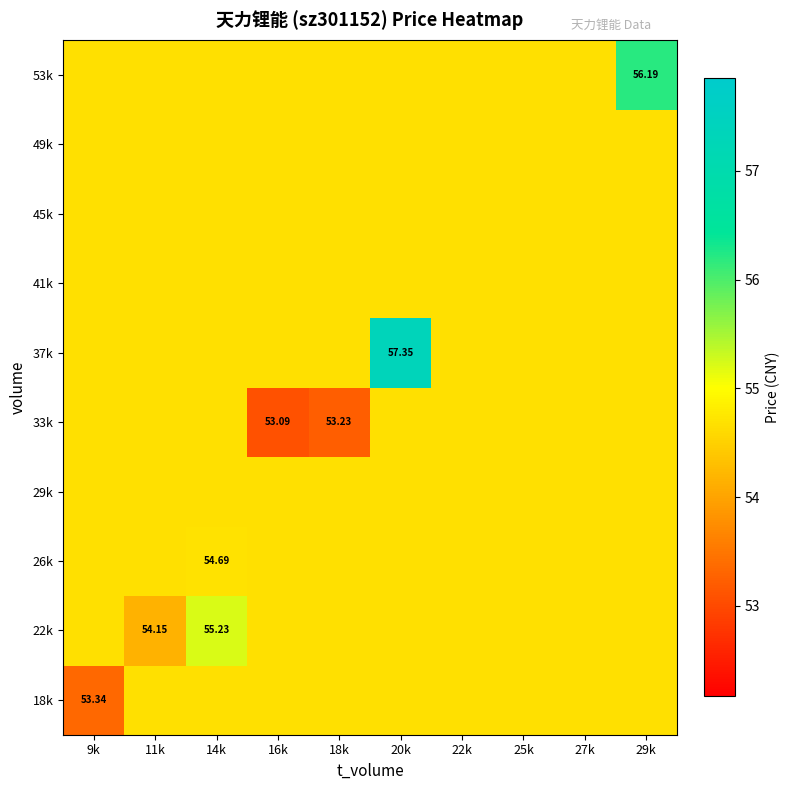

Rank the series by their maximum value, from highest to lowest.

37k, 53k, 22k, 26k, 18k, 29k, 33k, 41k, 45k, 49k